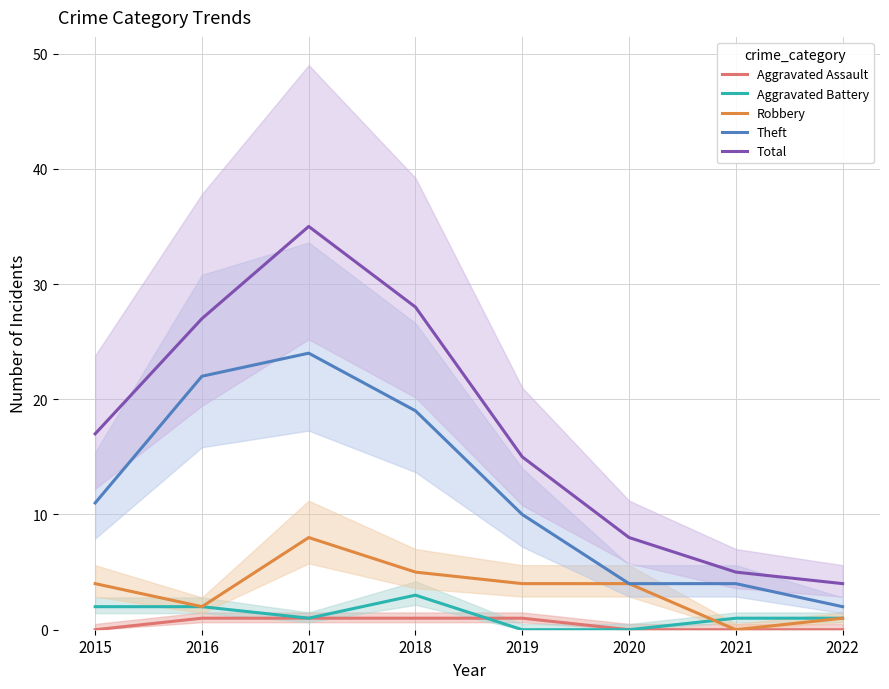

How many series are shown in this chart?

5